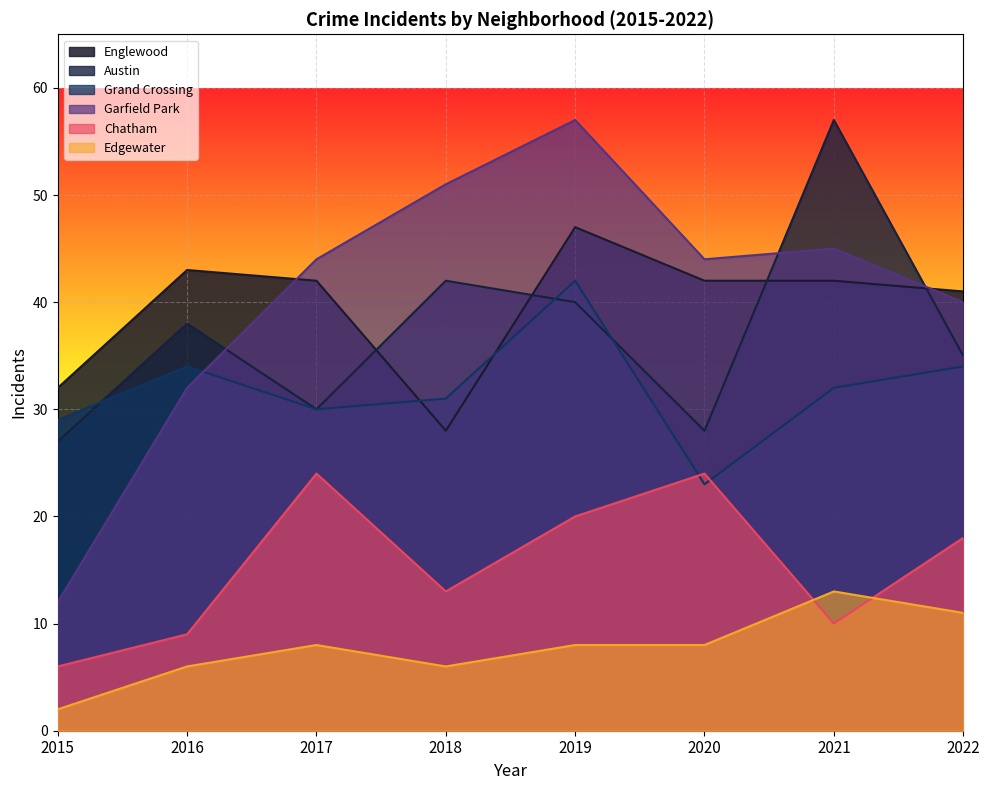

Where is the first local minimum for Englewood?

2018